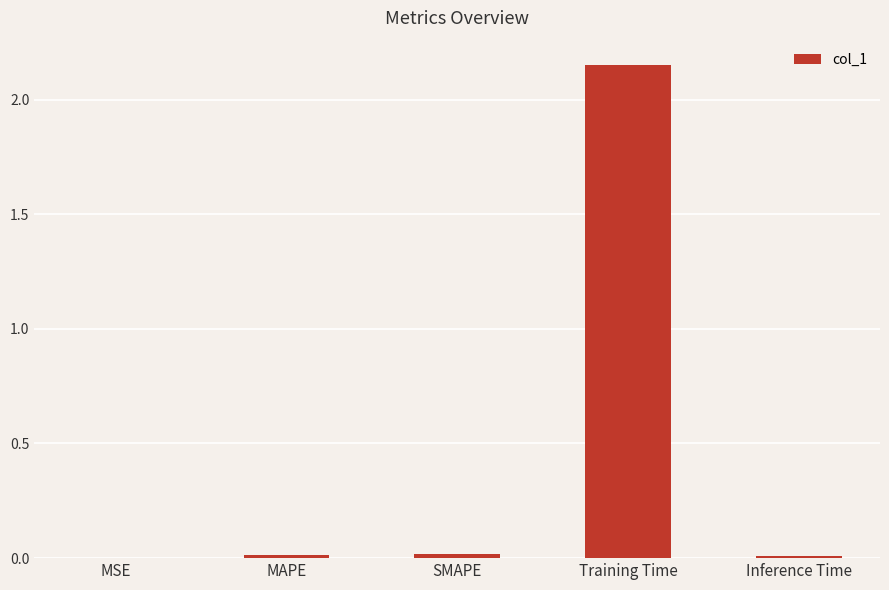

The value at Training Time is 3.0. True or false?

False